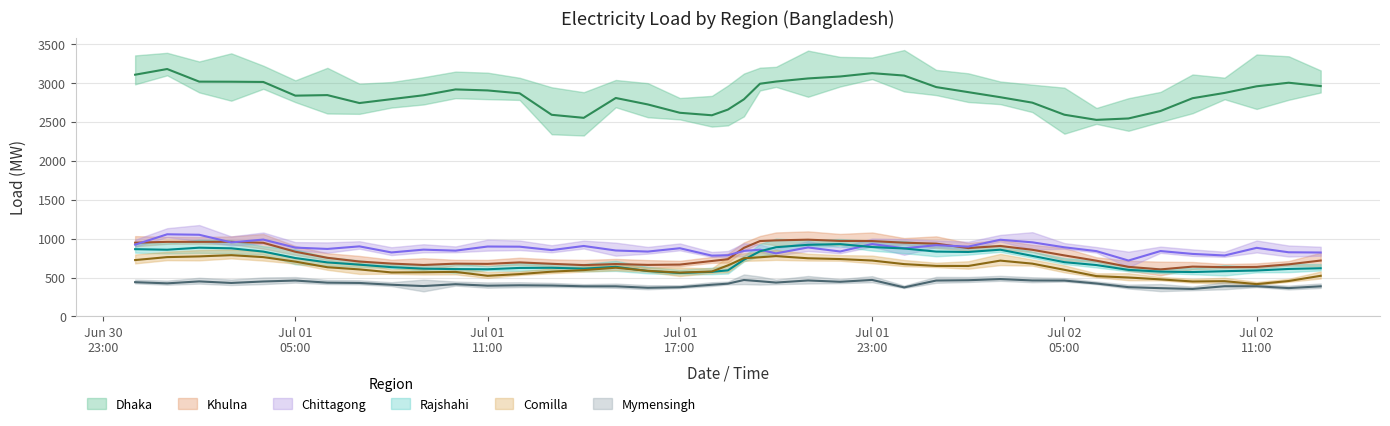

What are all the series names shown in the legend?

Dhaka, Khulna, Chittagong, Rajshahi, Comilla, Mymensingh